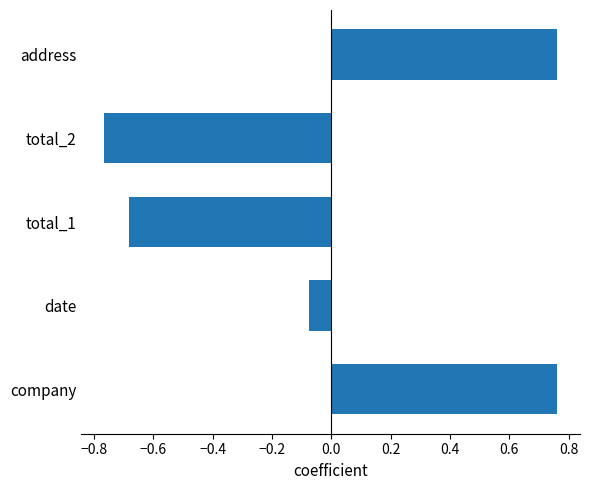

Which has a higher value, total_1 or company?

company